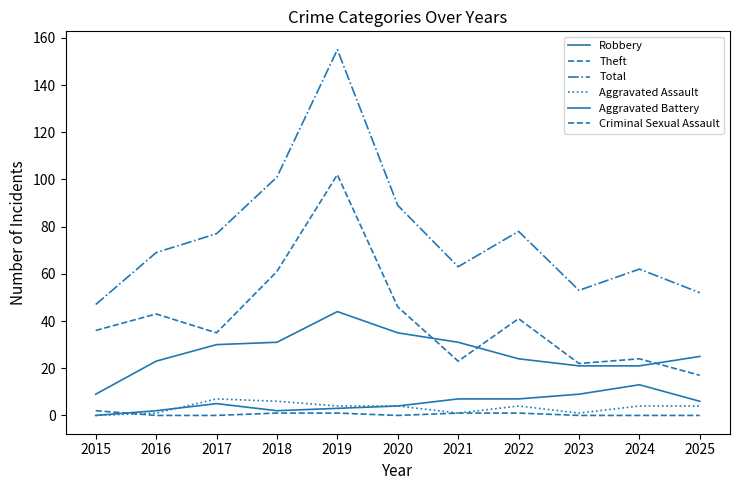

What is the value of the Total point at the 6th from the left?

89